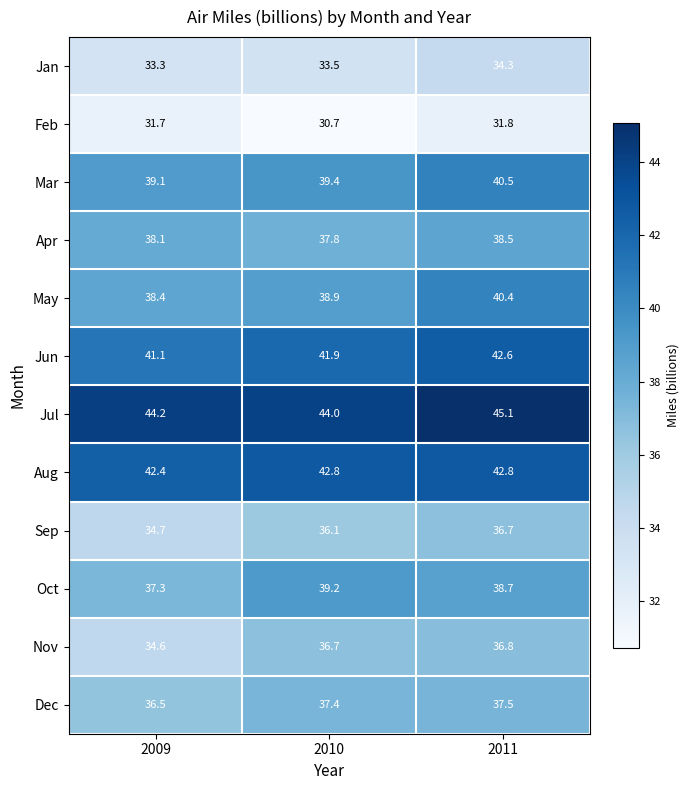

The value of Oct at 2009 is 19.6. True or false?

False